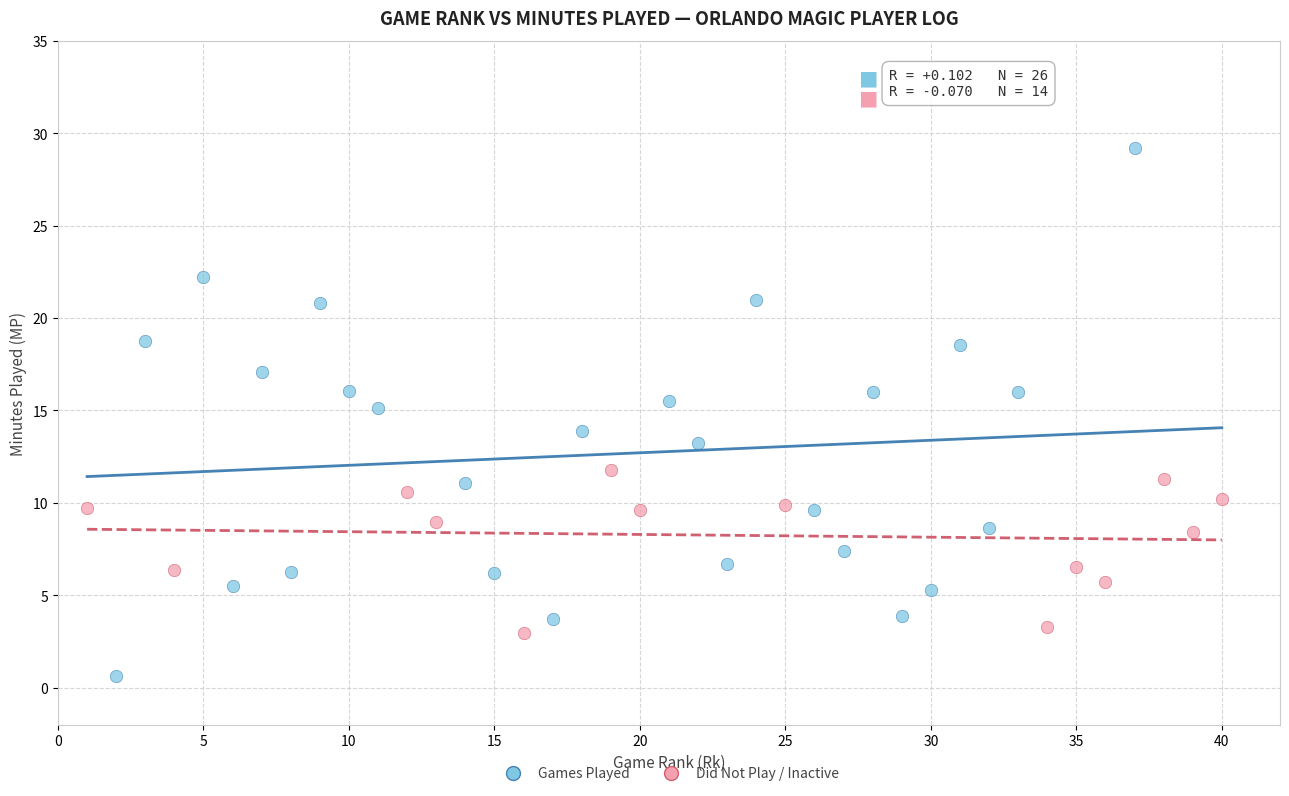

Which series has the largest Y range (max minus min)?

Games Played